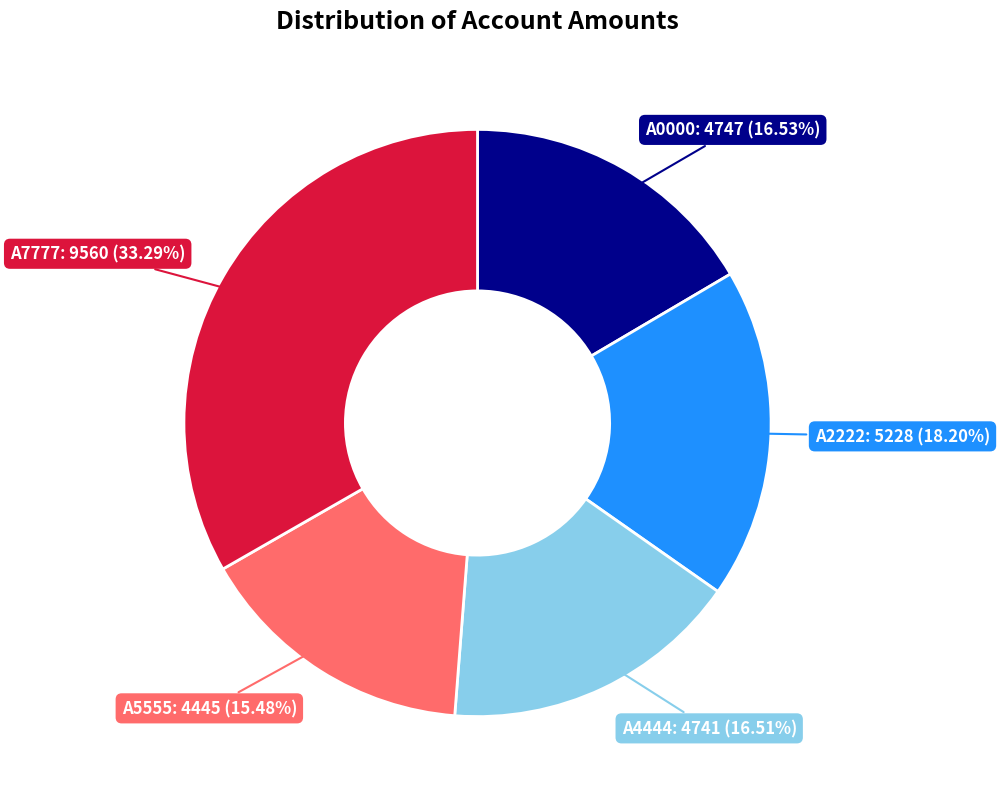

What is the ratio of the value at A5555: 4445 (15.48%) to the value at A0000: 4747 (16.53%)?

0.9